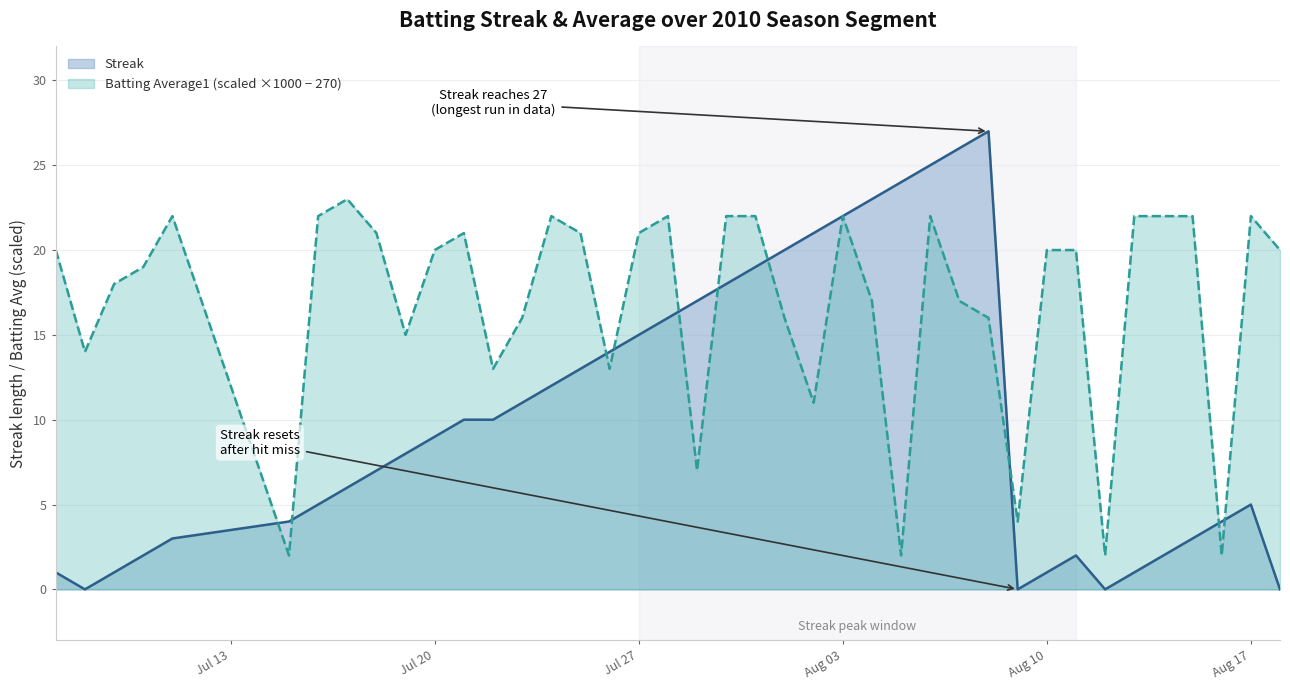

Which series has the largest range (max minus min)?

Streak